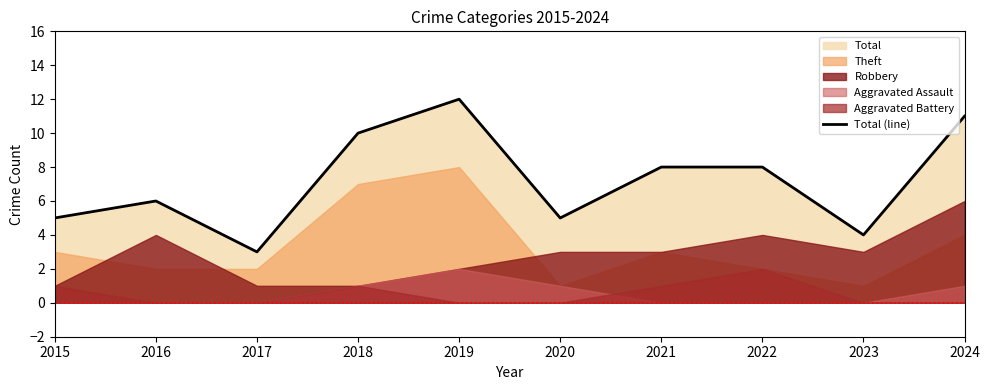

How many interior local peaks (higher than both neighbors) does the data have?

2